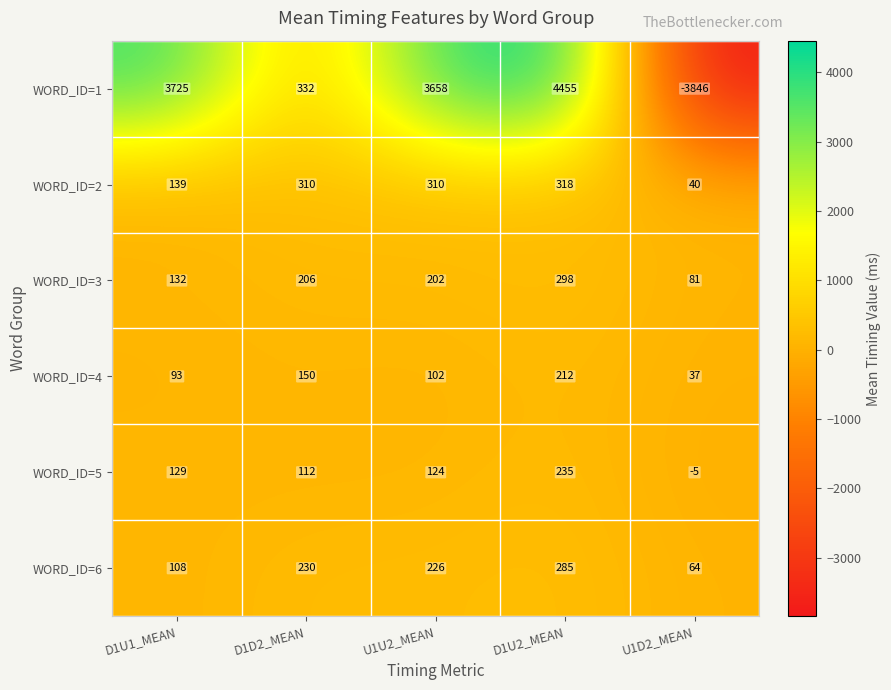

How many categories are shown in the chart?

5